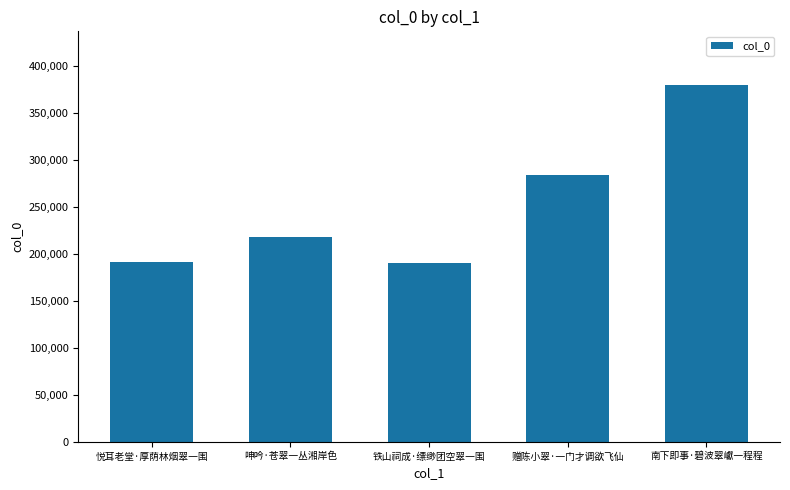

What is the change in value from 铁山祠成·缥缈团空翠一围 to 赠陈小翠·一门才调欲飞仙?

+93666